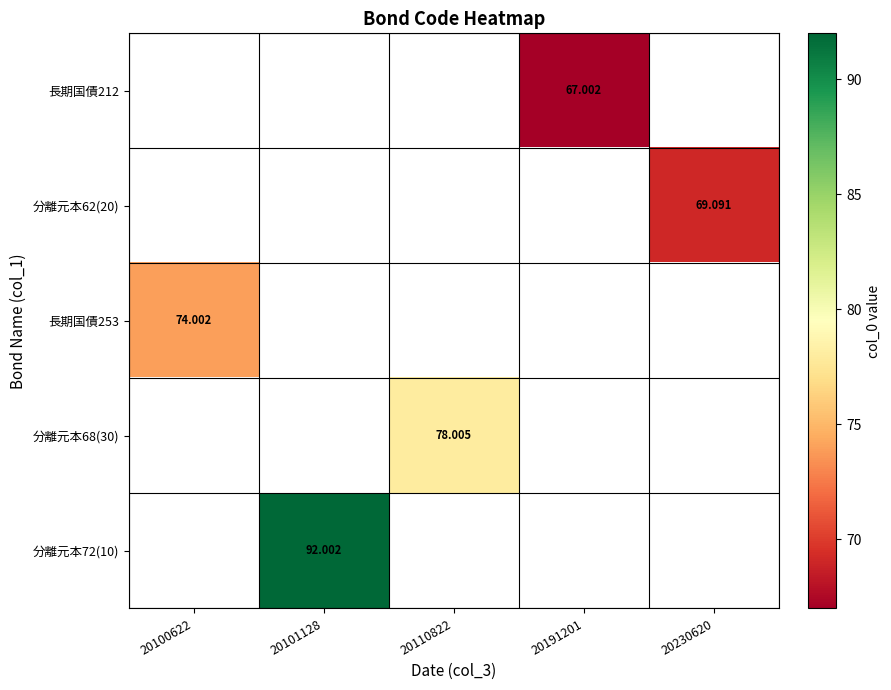

Which label corresponds to the largest value in the chart?

20101128